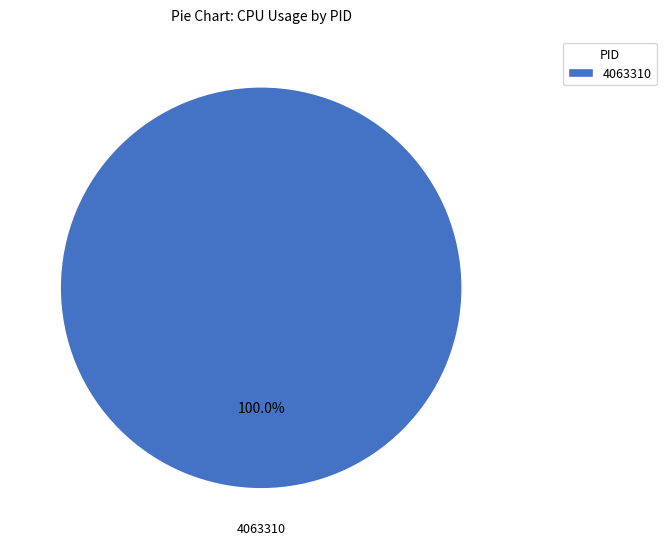

To the nearest percent, what portion does 4063310 represent?

100%